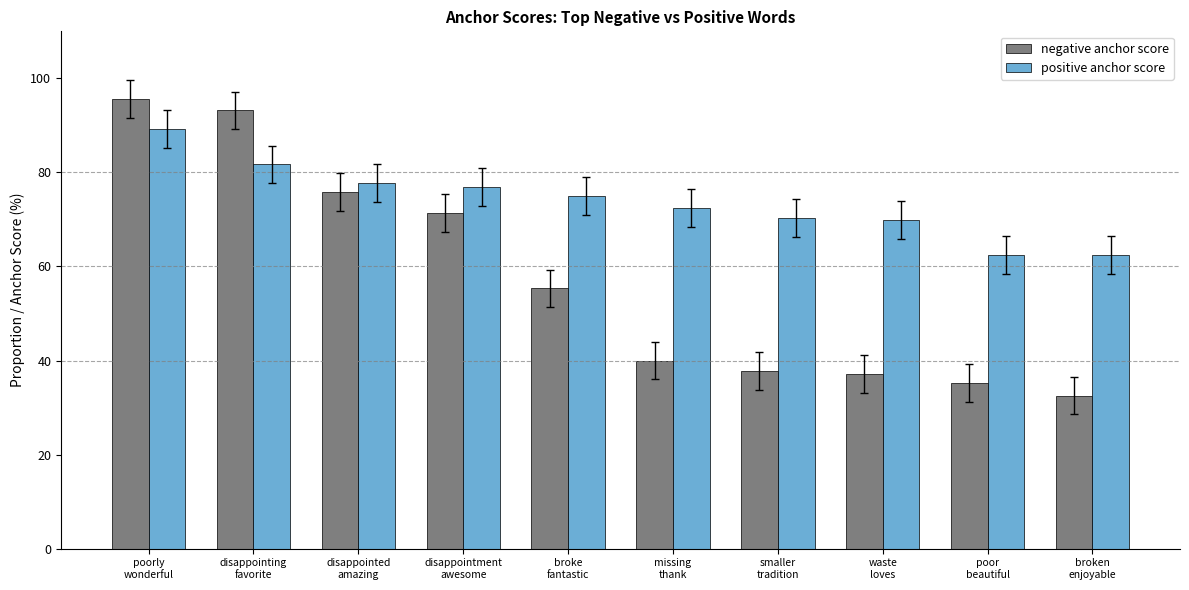

Are the bars grouped side by side (vs. stacked)?

Yes